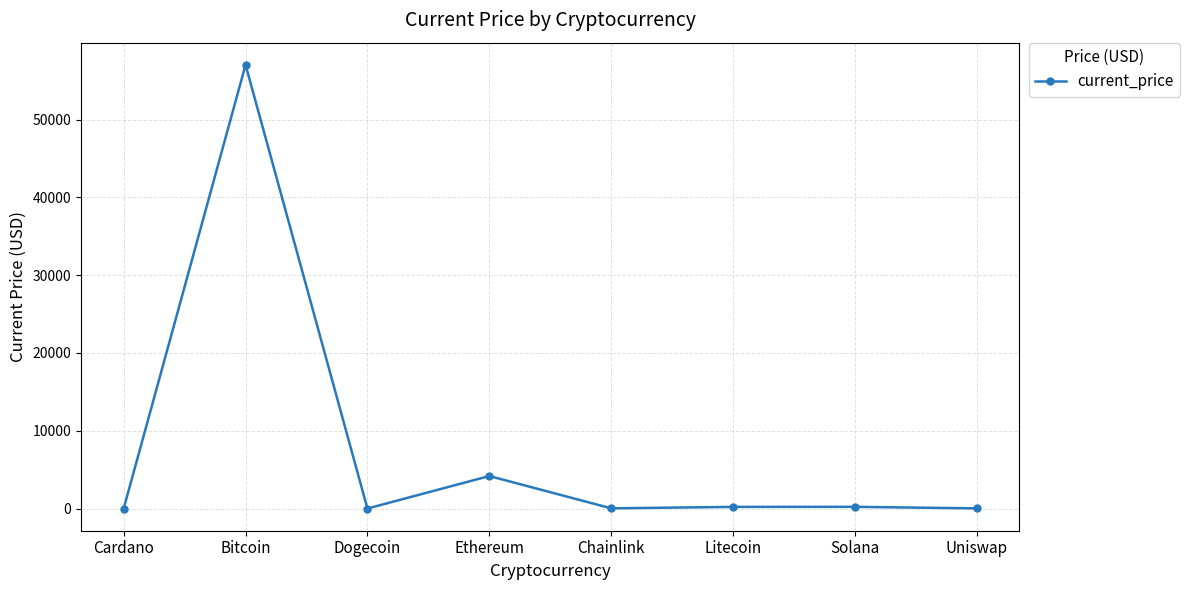

How many lines are shown in the chart?

1